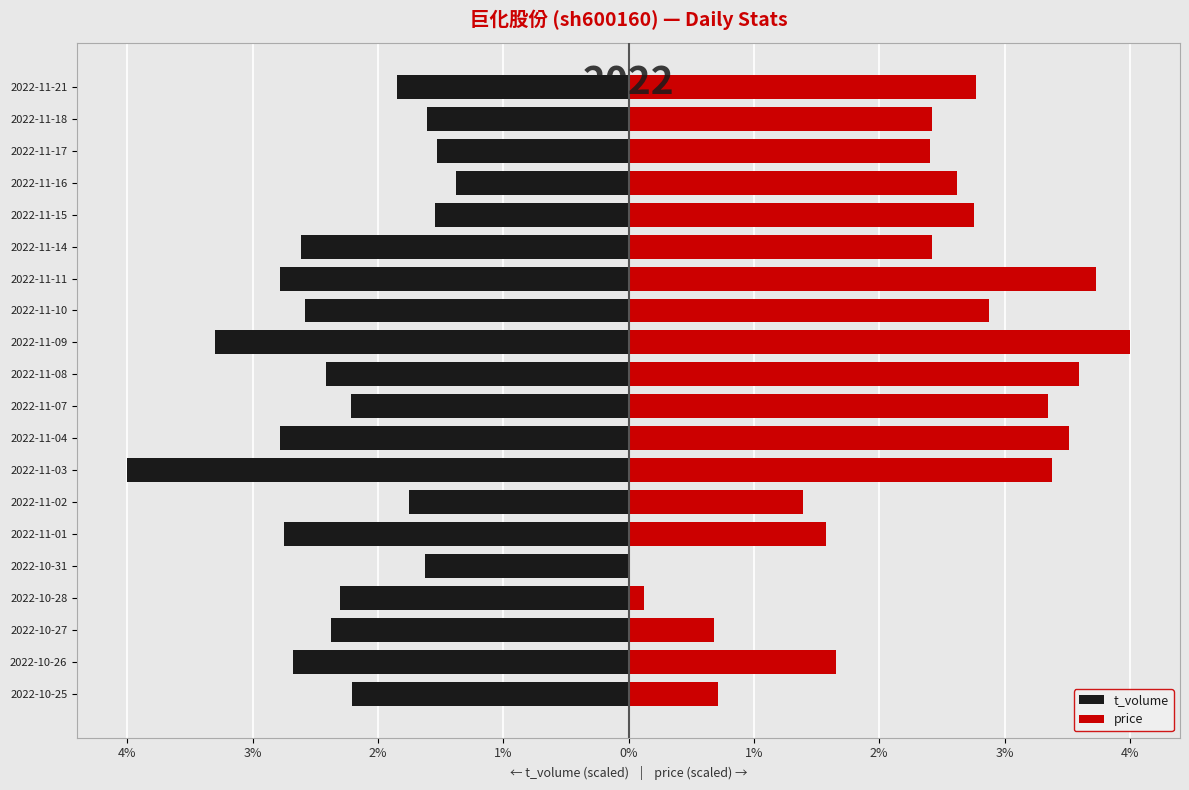

At 2022-11-10, list the series in order from largest to smallest.

price, t_volume